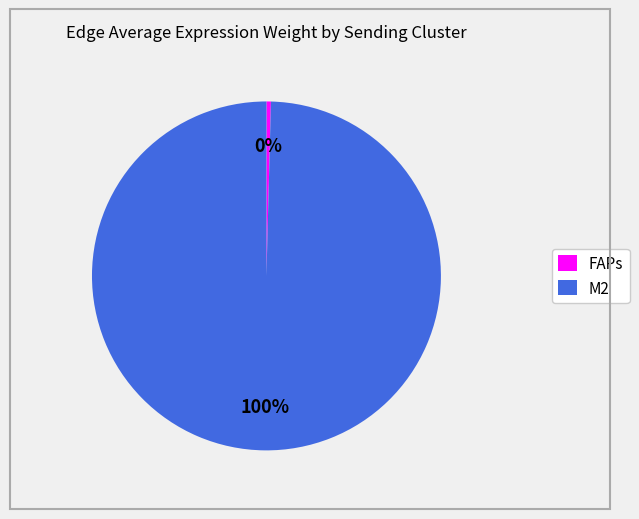

Does any single category account for the majority?

Yes